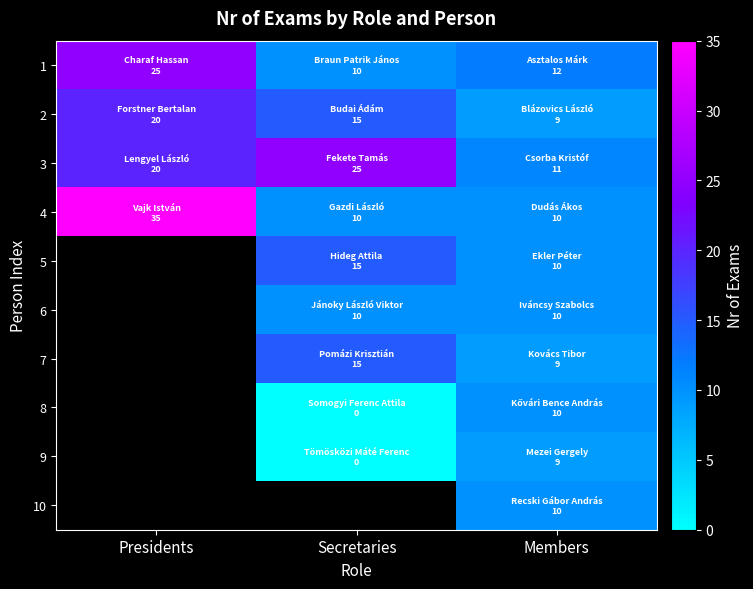

How many distinct data groups are displayed?

10